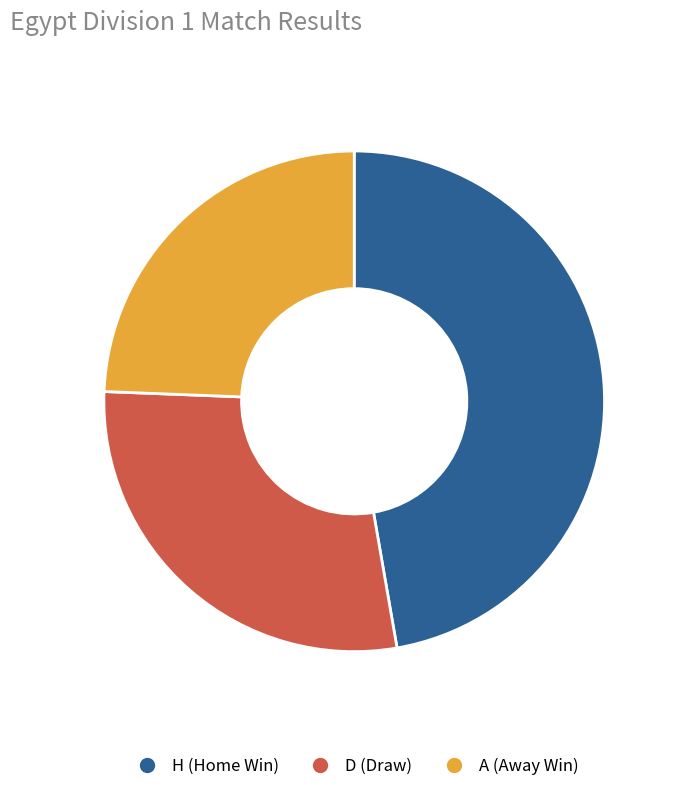

How many segments does this pie chart have?

3